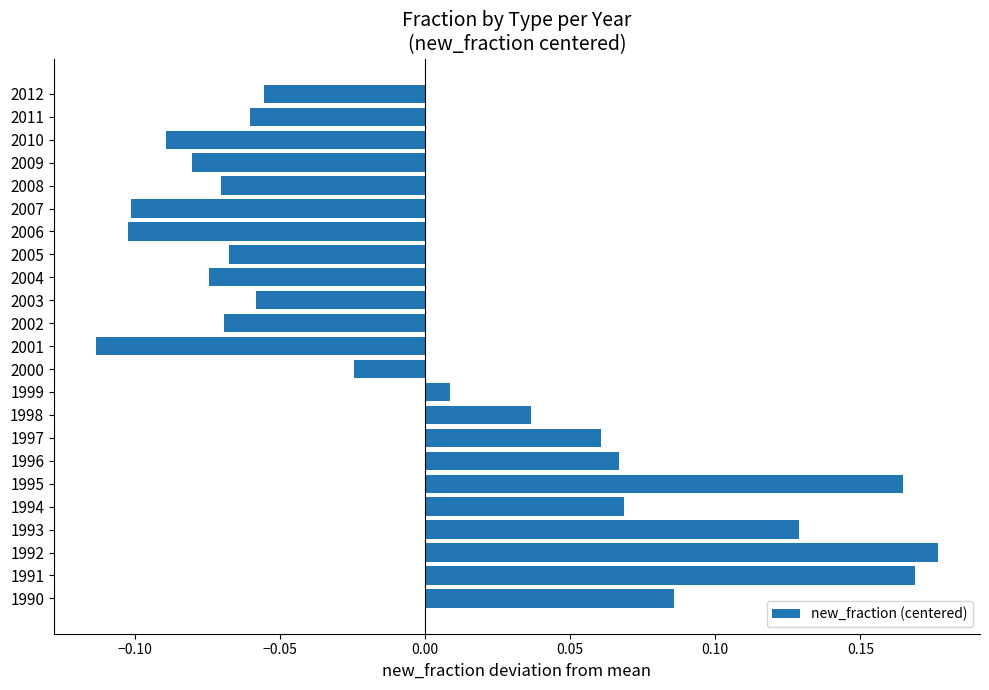

Which category has the lowest value across all series?

2001